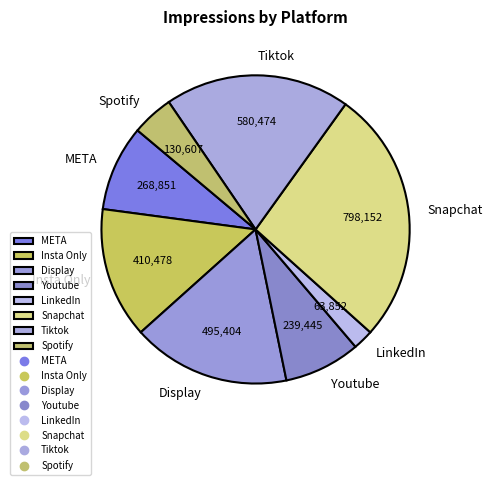

Which category has the smallest portion of the pie?

LinkedIn